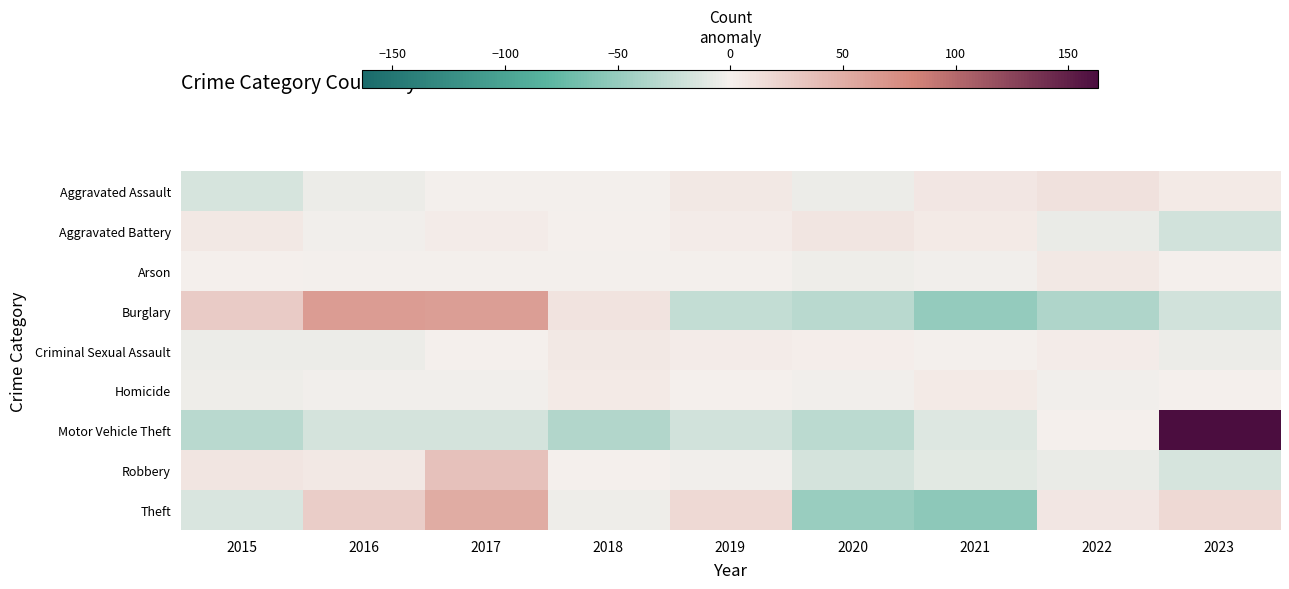

At which category is the sum across all series the highest?

2017